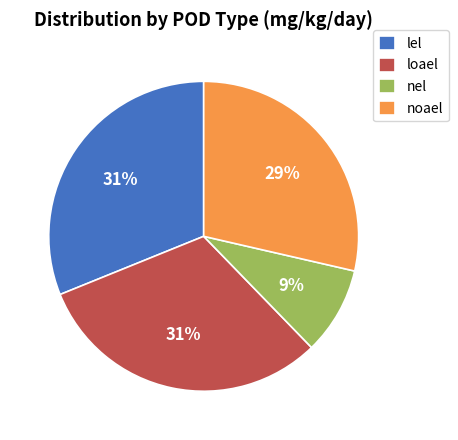

Approximately how many times larger is the value at loael compared to noael?

1.1